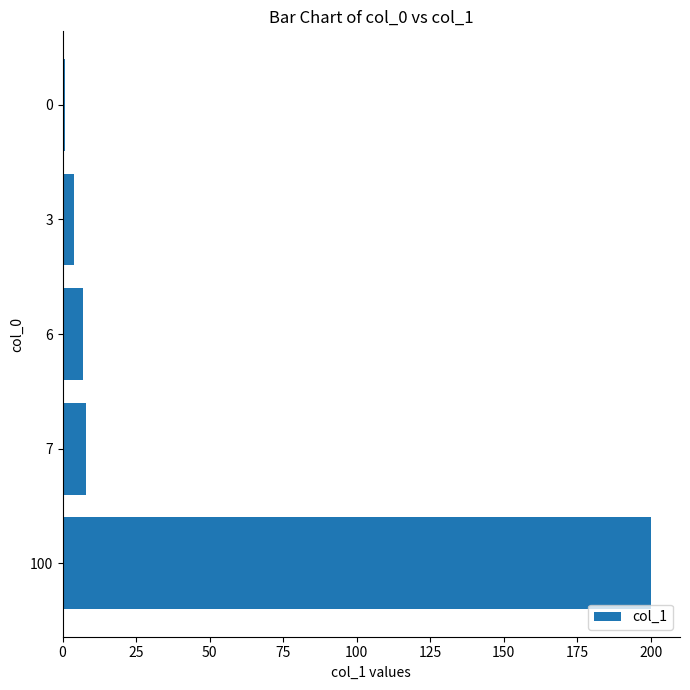

True or false: the data shows 1 at 0.

True